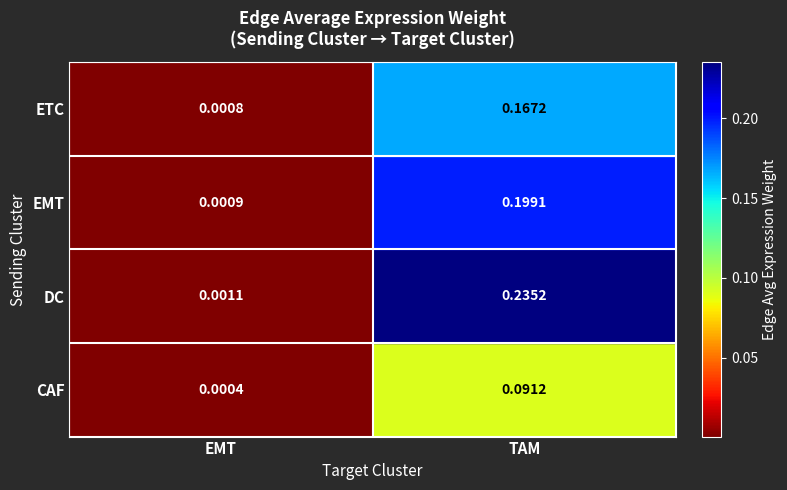

Which category has the highest value in the DC series?

TAM